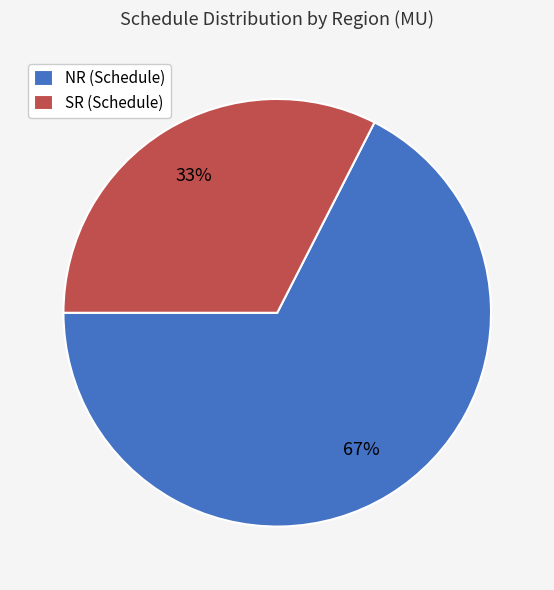

Is NR the majority of the pie?

Yes